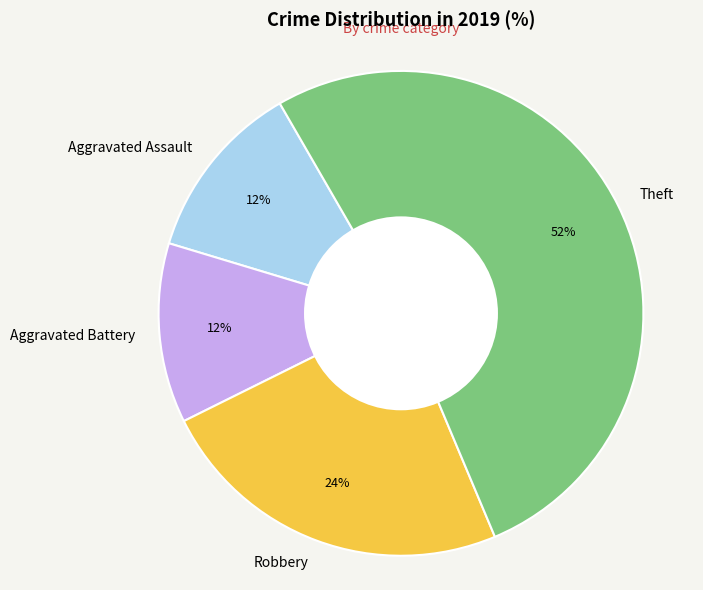

Count the number of slices in the pie.

4